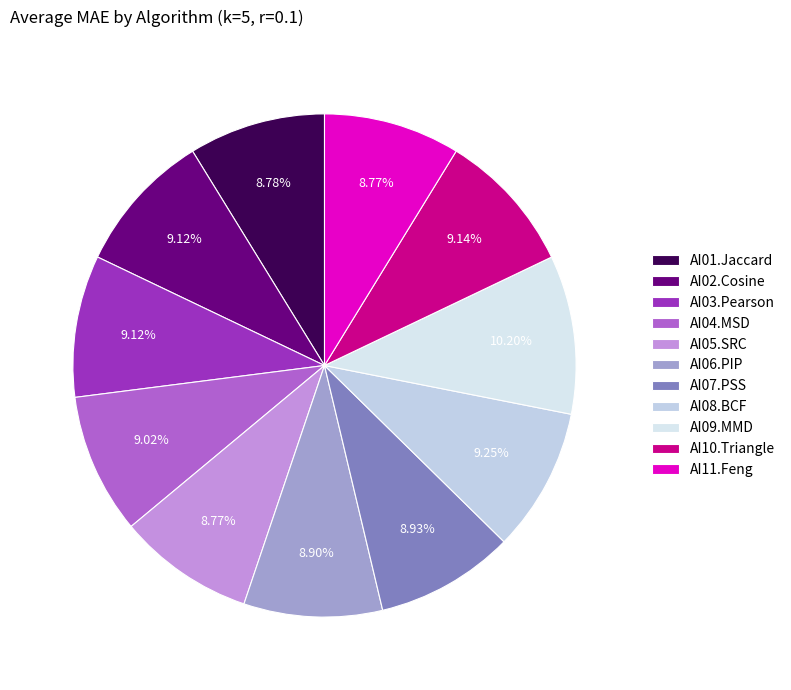

To the nearest percent, what percentage of the pie is AI08.BCF?

9%